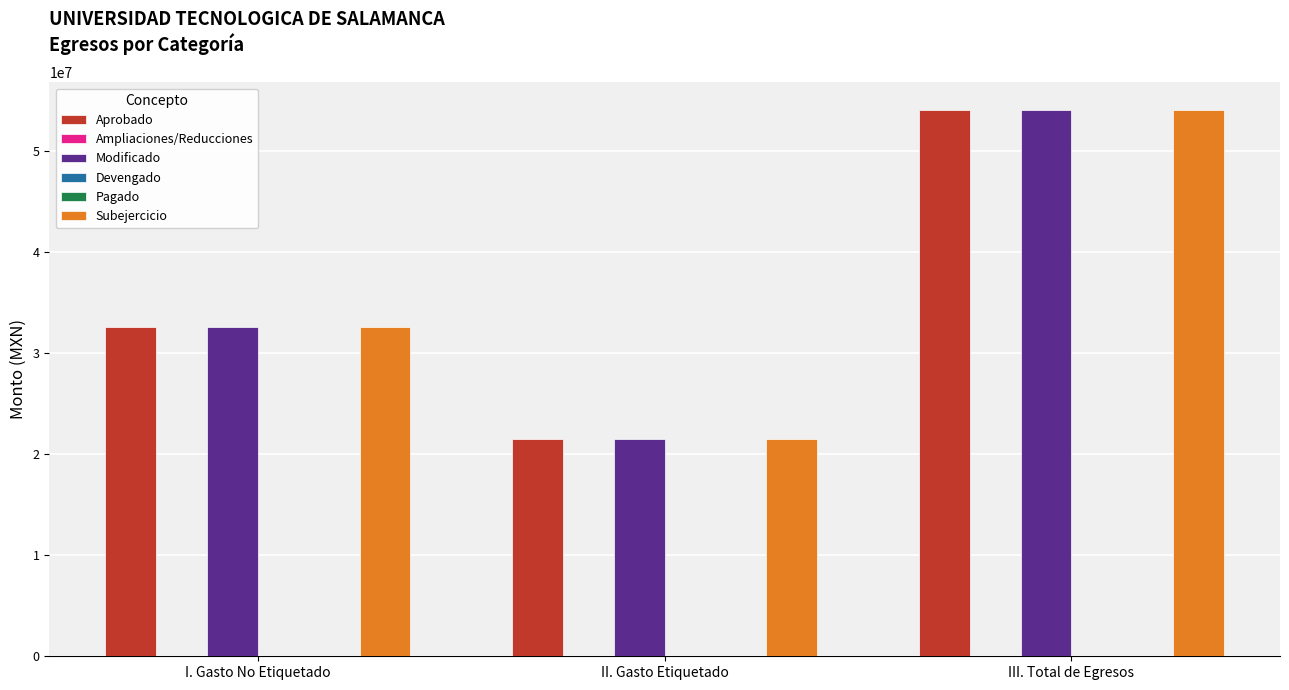

Which label corresponds to the largest value in the chart?

III. Total de Egresos